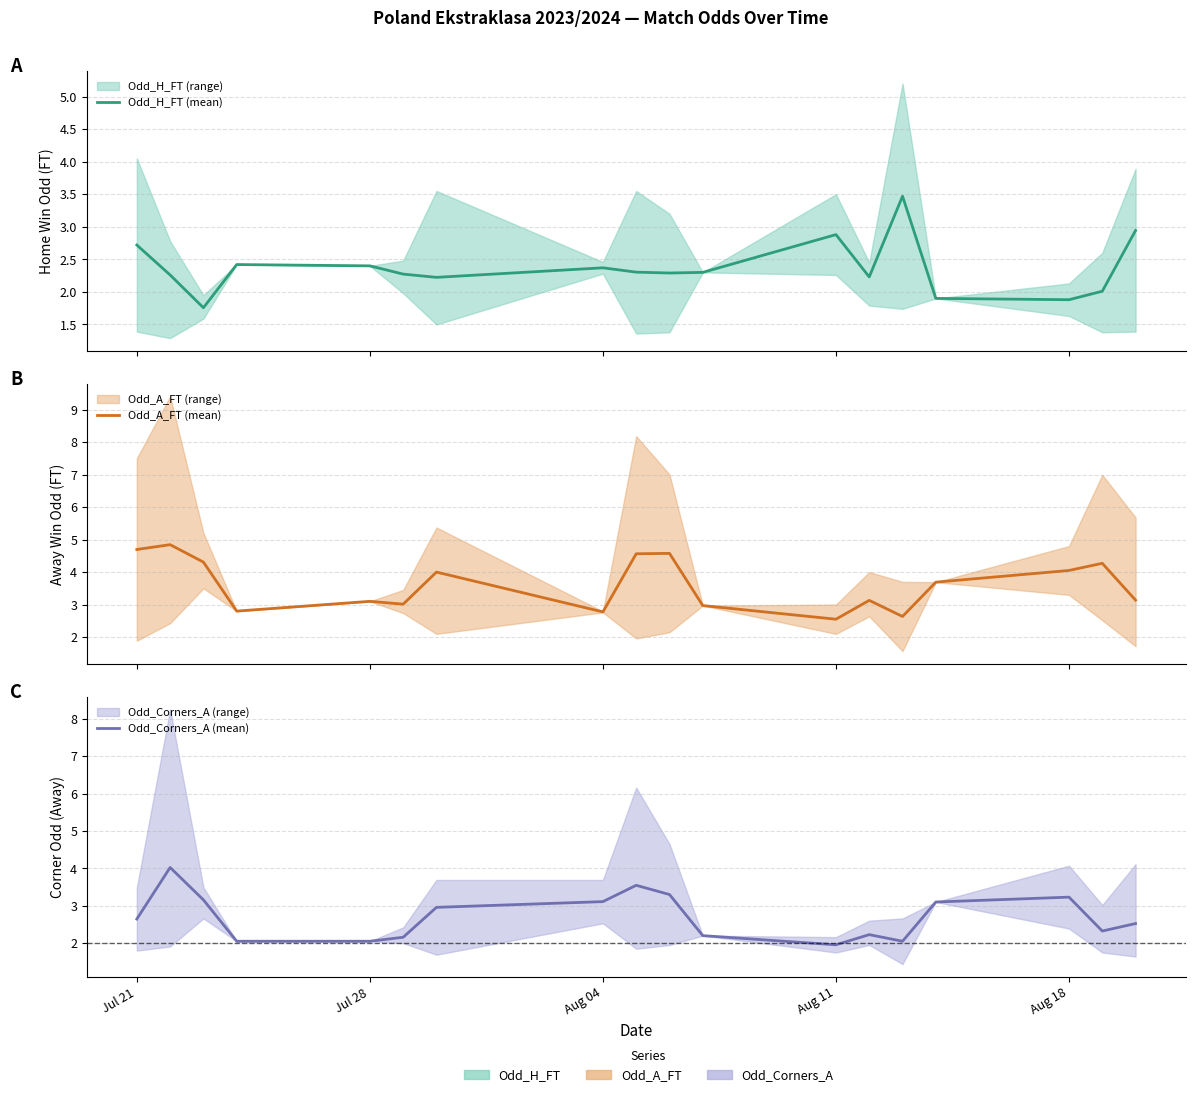

Rank the series by their average value, from highest to lowest.

Odd_A_FT (mean), Odd_Corners_A (mean), Odd_H_FT (mean)